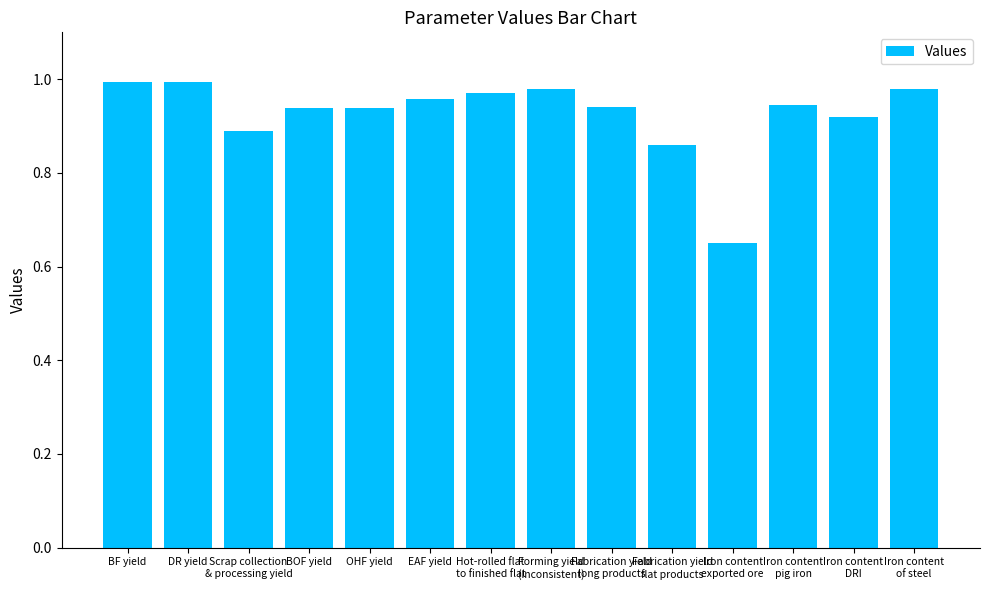

The chart shows a value of 0.9 at BOF yield. True or false?

True